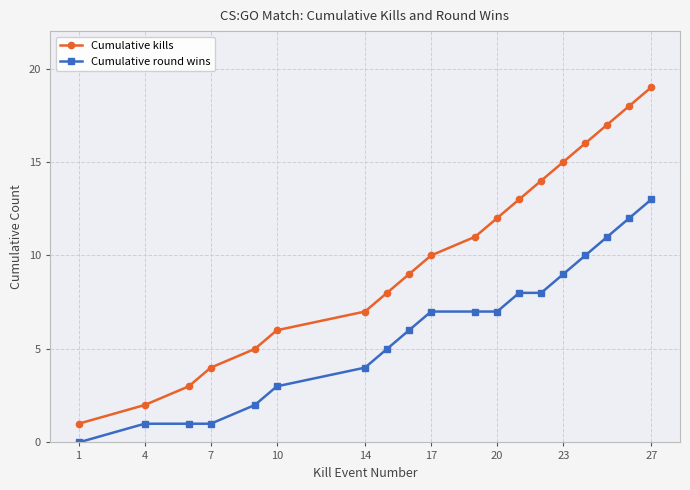

Which series has the largest range (max minus min)?

Cumulative kills